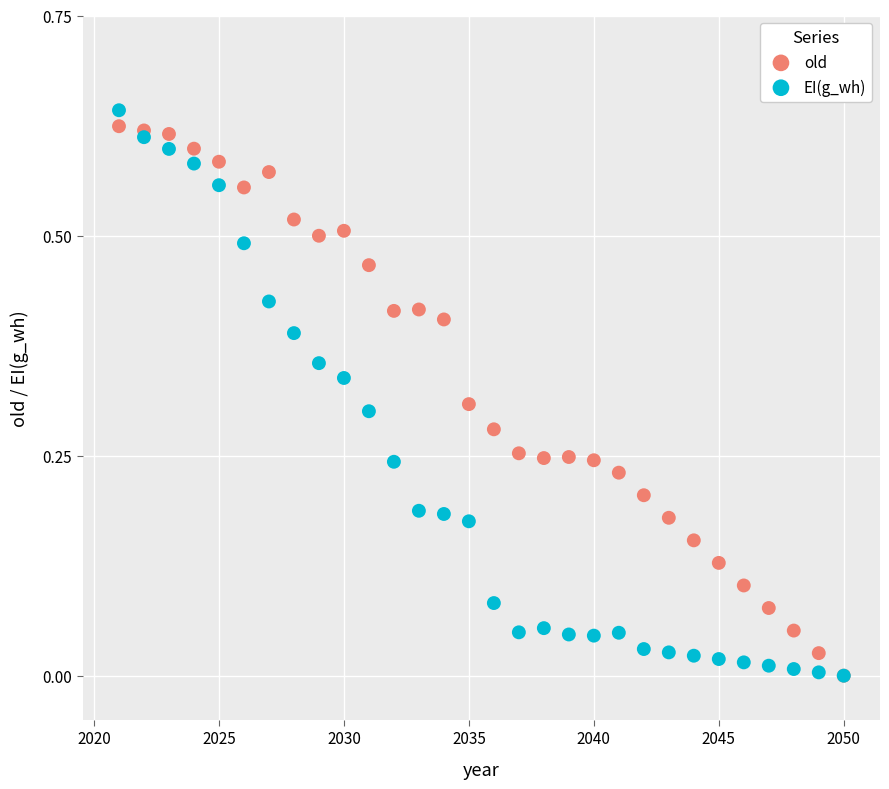

What are all the series names shown in the legend?

old, EI(g_wh)